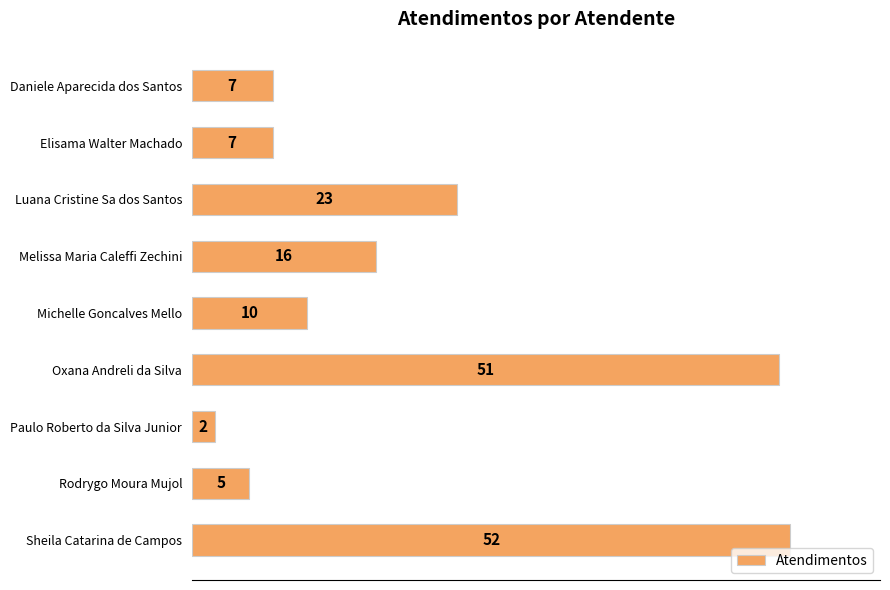

What is the change in value from Elisama Walter Machado to Michelle Goncalves Mello?

+3